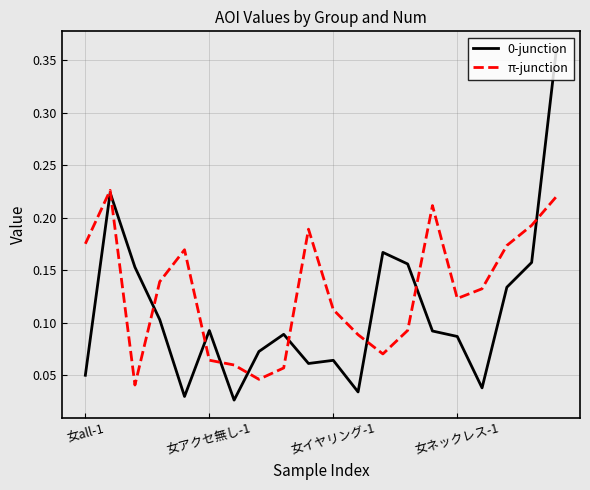

What is the difference between the maximum and minimum values in the 0-junction series?

0.3